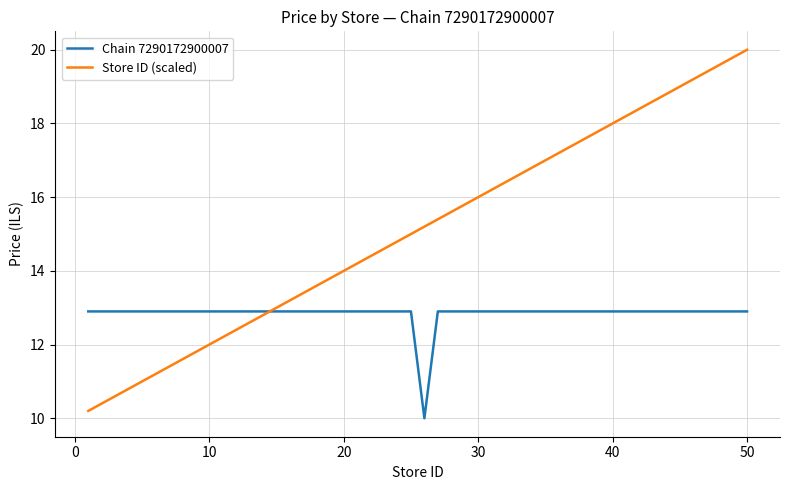

Which series has the largest total across all categories?

Store ID (scaled)